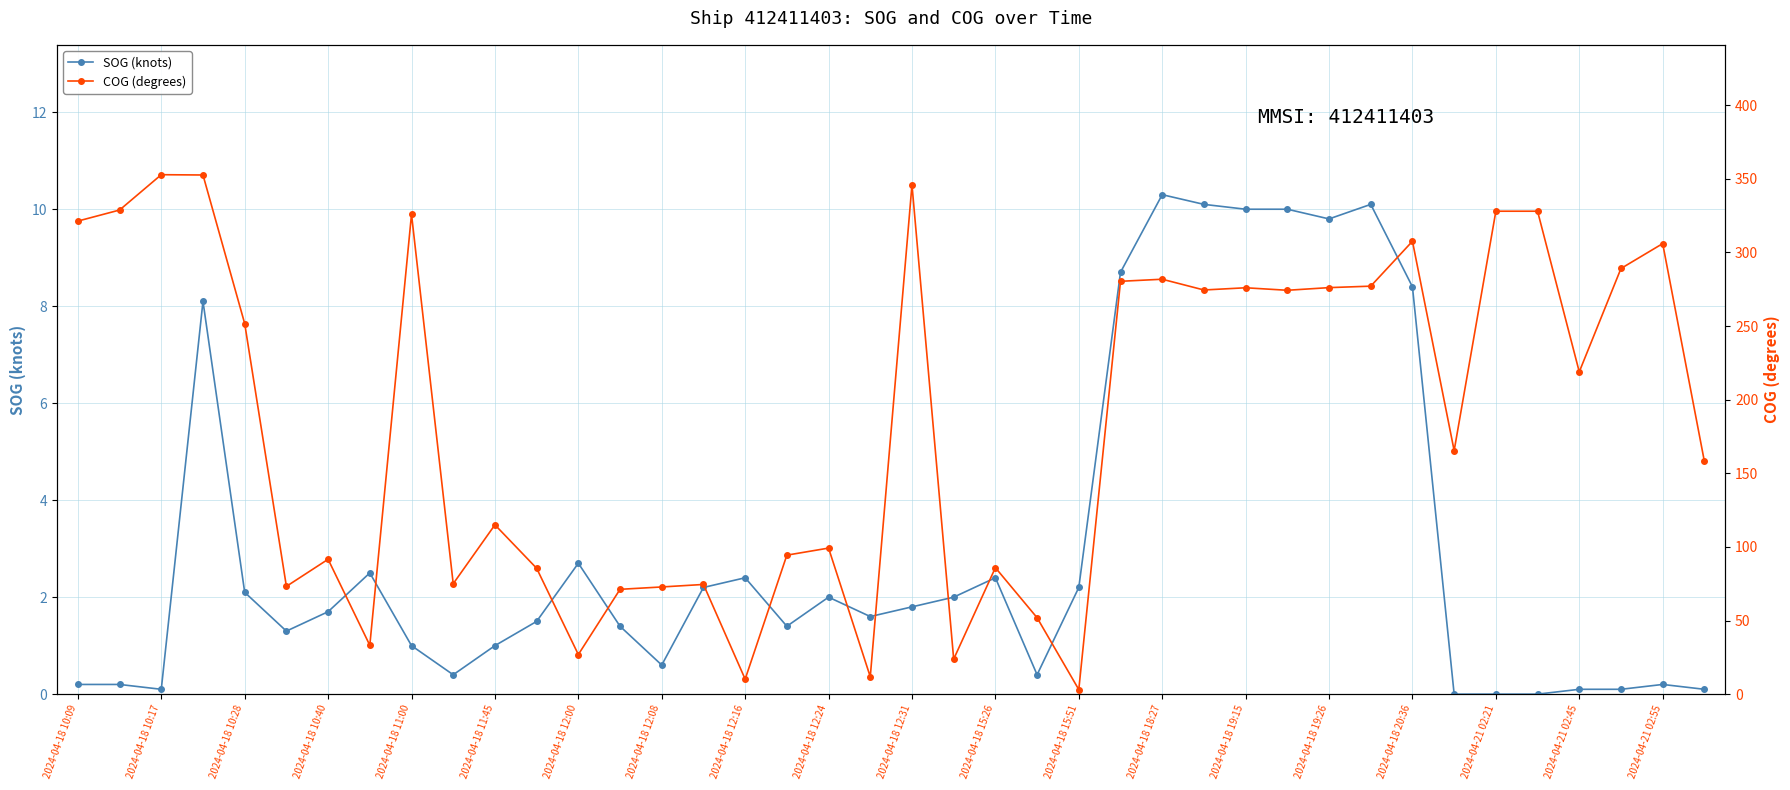

The SOG (knots) series shows 0.1 at 2024-04-18 10:17. True or false?

True